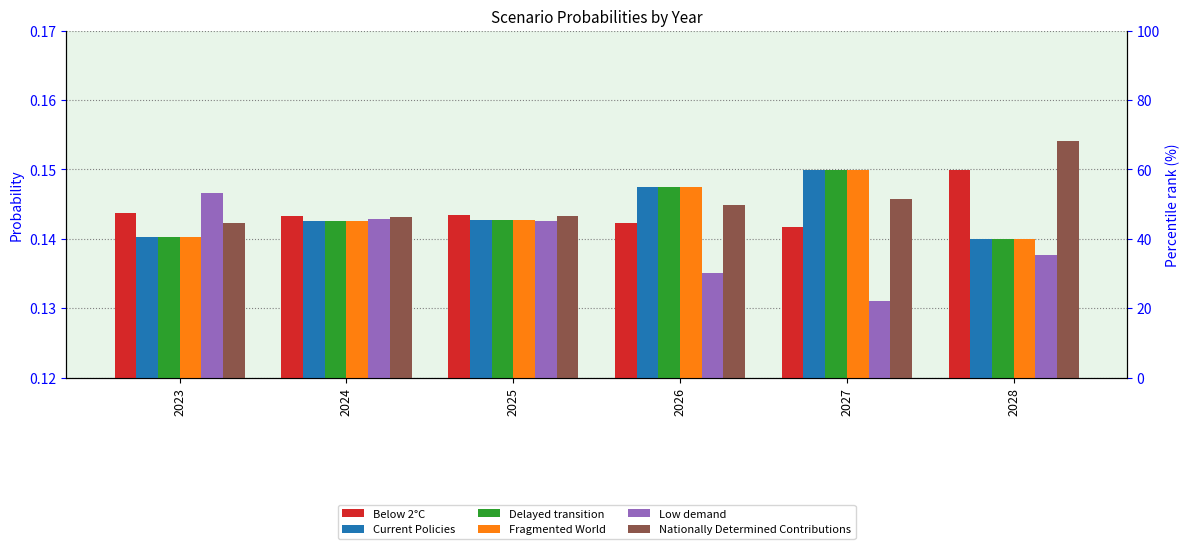

How many bars are there in each group?

6